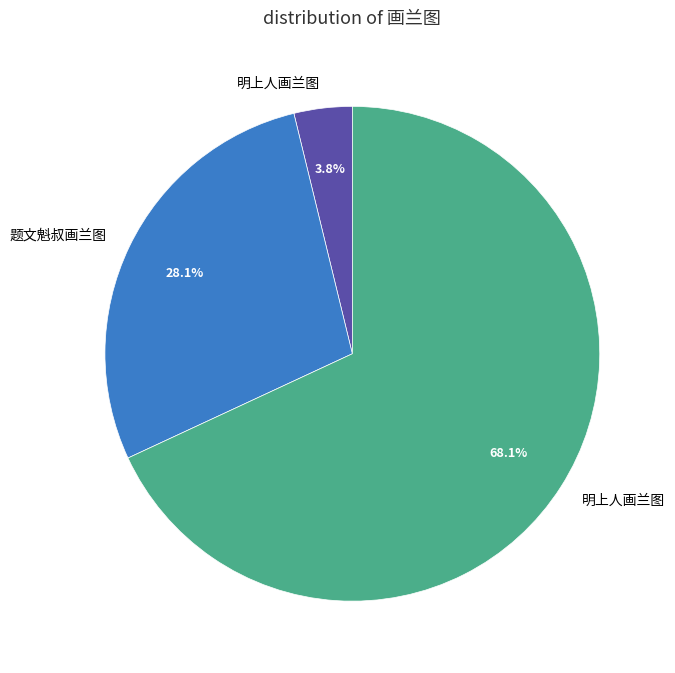

Is there any slice that represents more than half of the pie?

Yes